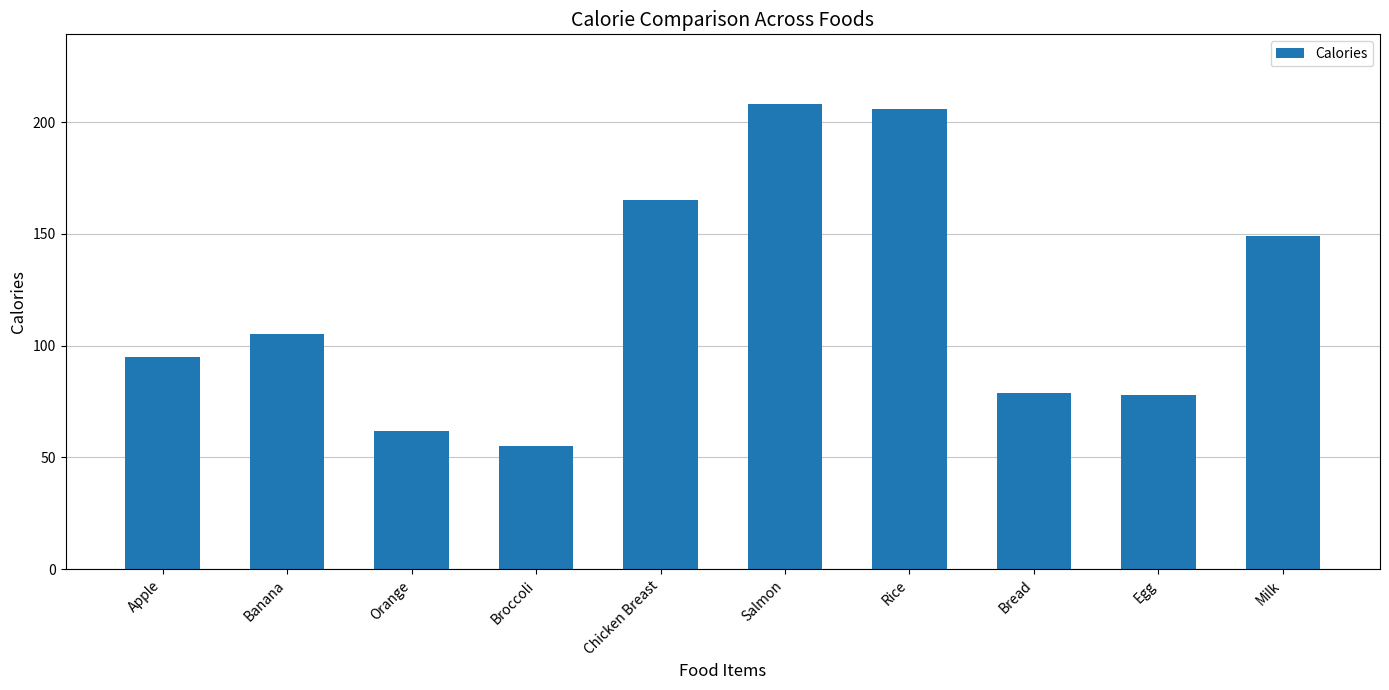

What is the value of the 4th bar from the left?

55